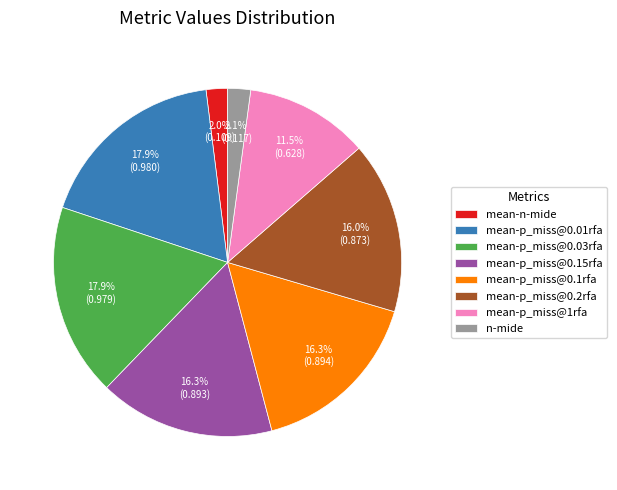

Is there any slice that represents more than half of the pie?

No